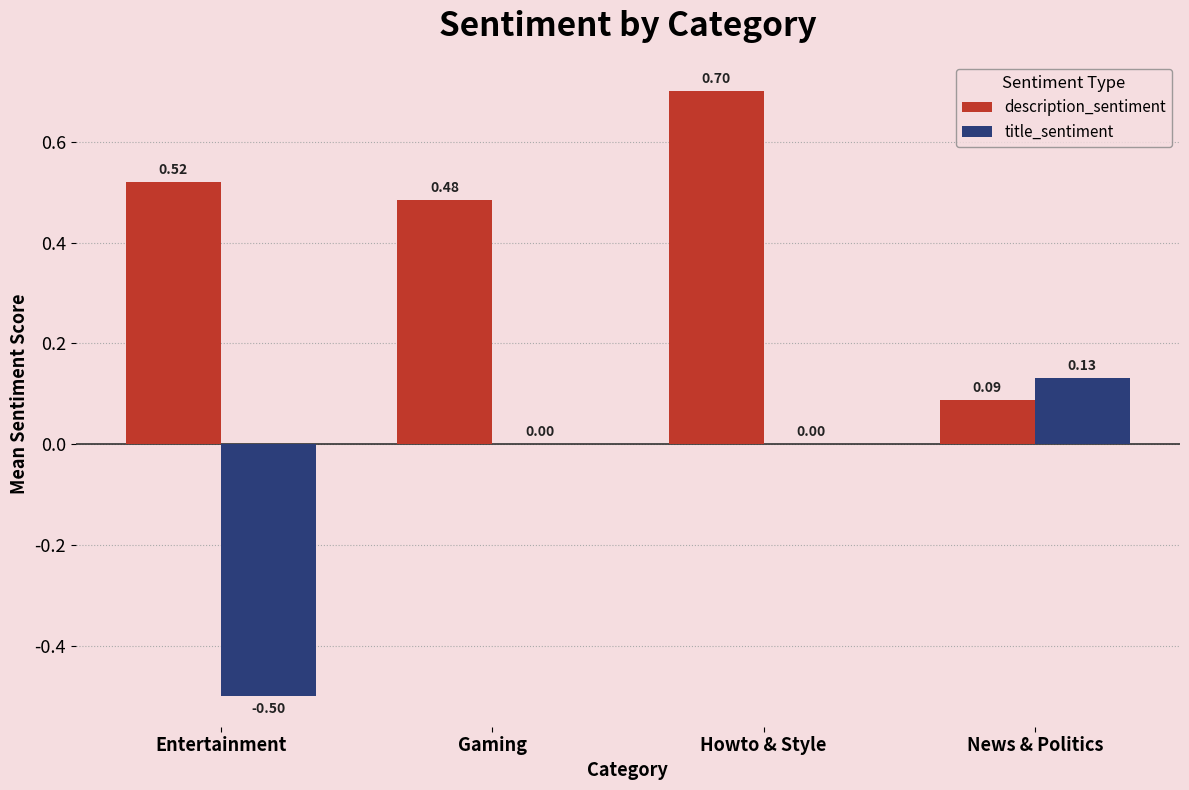

What is the sum of the description_sentiment values at News & Politics and Howto & Style?

0.8